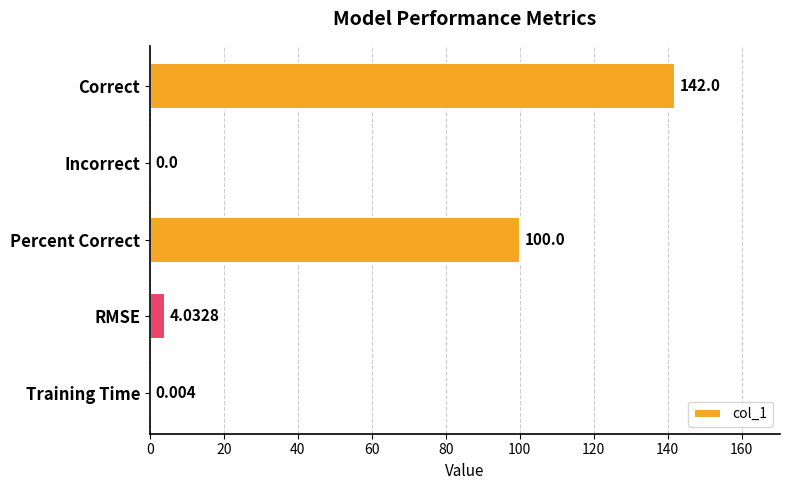

Which category has the highest value across all series?

Correct